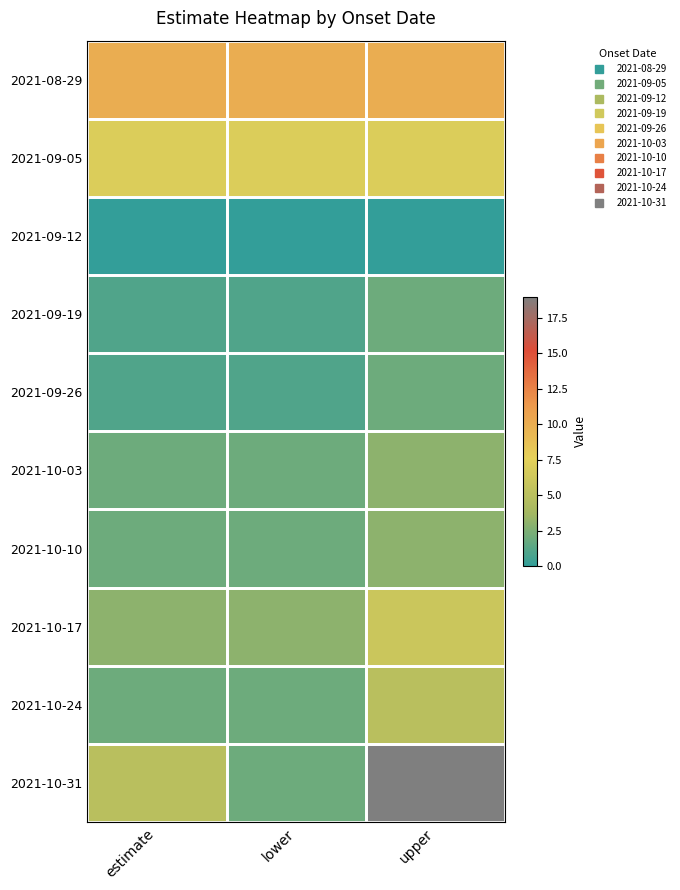

What is the maximum value shown in the chart?

19